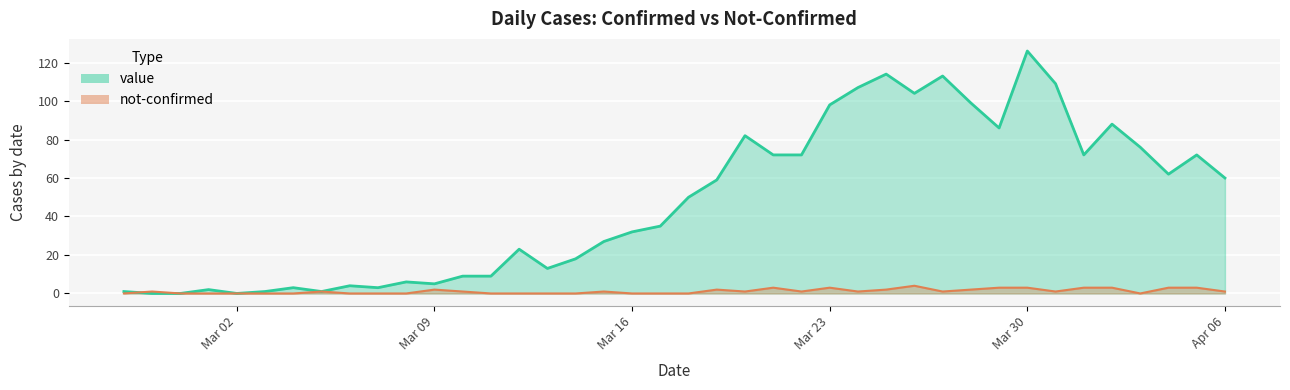

What is the label of the 12th point from the right?

2020-03-26